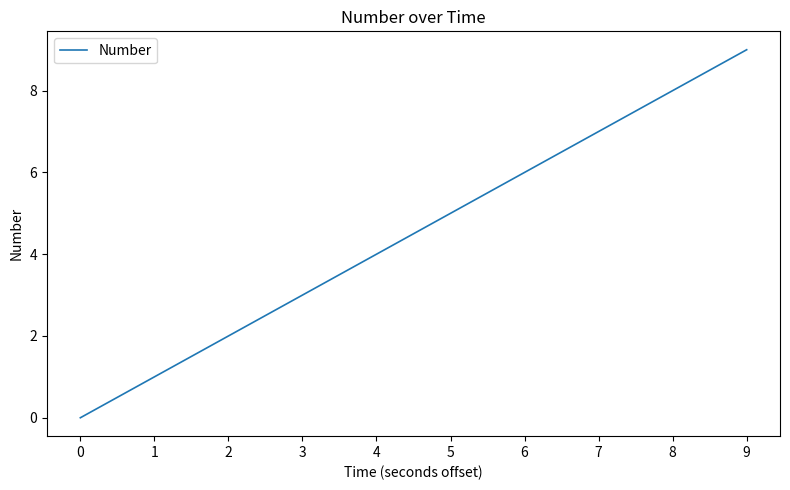

The chart shows a value of 14 at 8. True or false?

False